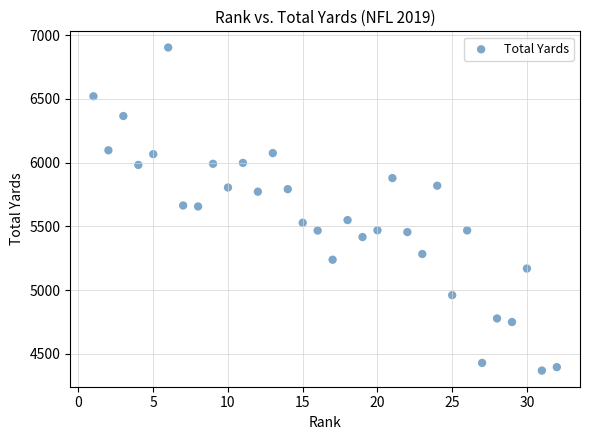

What is the range of Y values (max minus min)?

2536